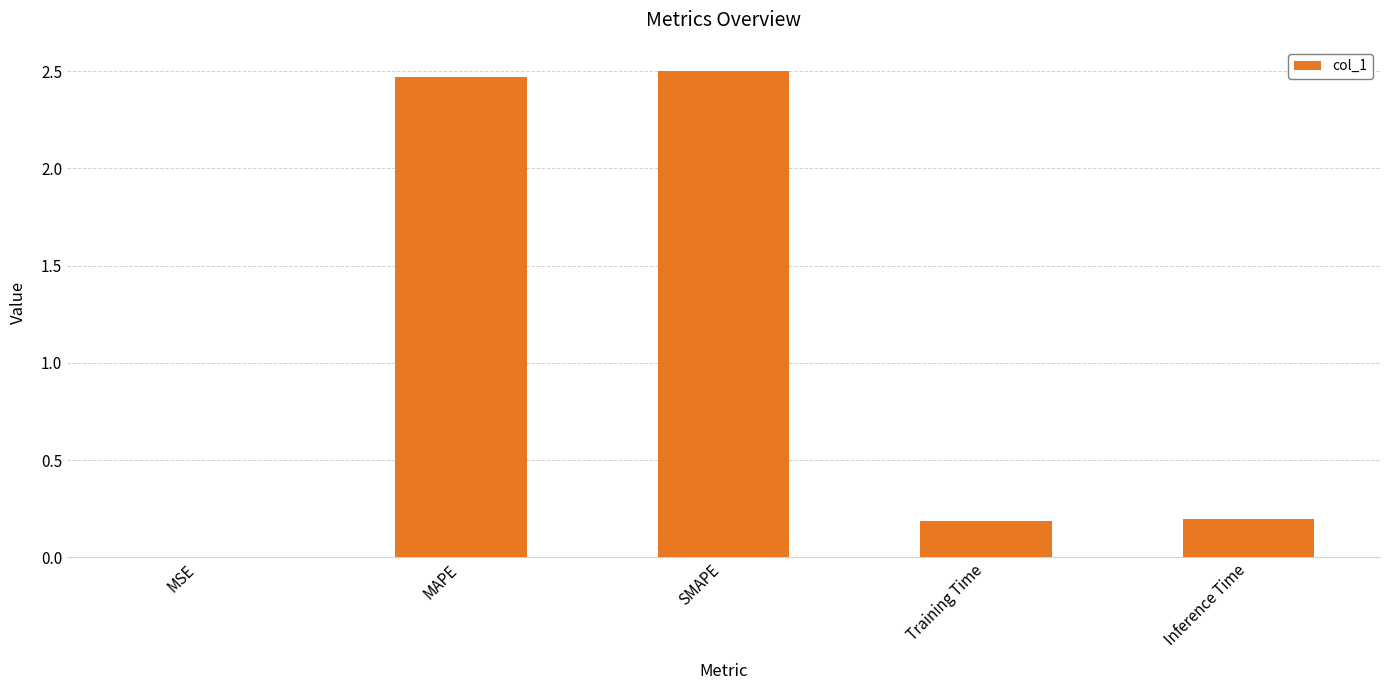

Between Training Time and MSE, which is larger?

Training Time